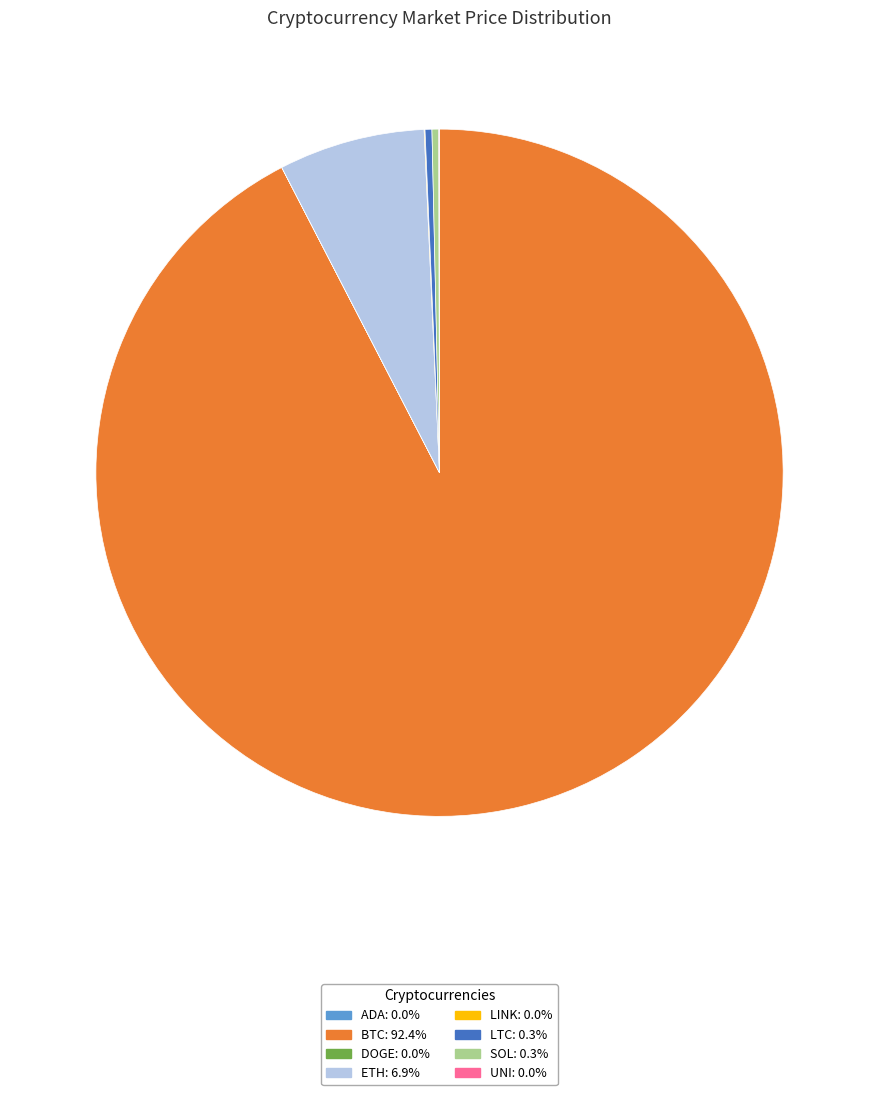

Is there a majority slice in this chart?

Yes